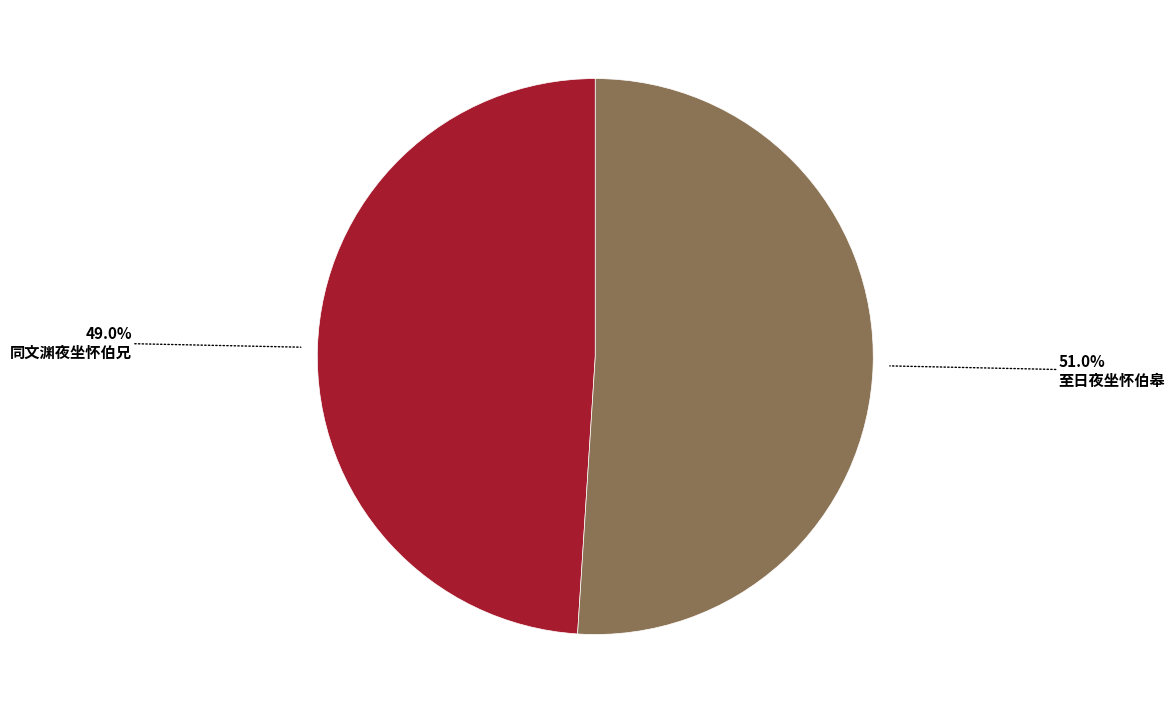

Does any single category account for the majority?

Yes